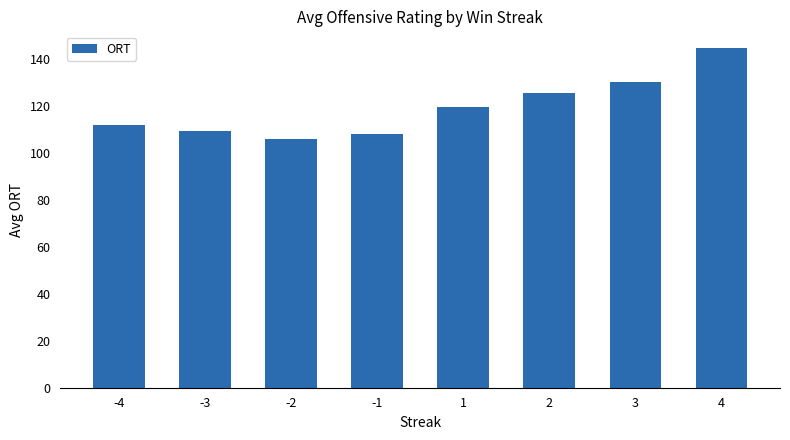

At which label does the data first exceed 119?

1